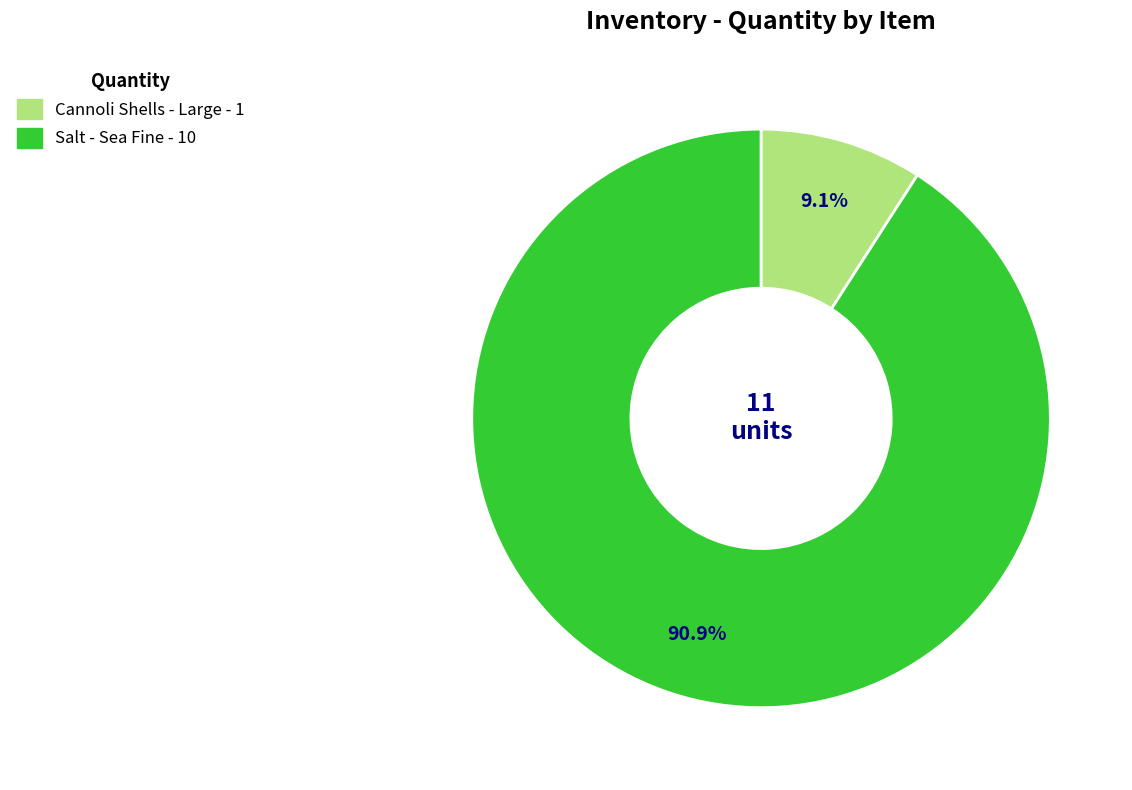

Is it true that Cannoli Shells - Large is 9% of the pie?

True